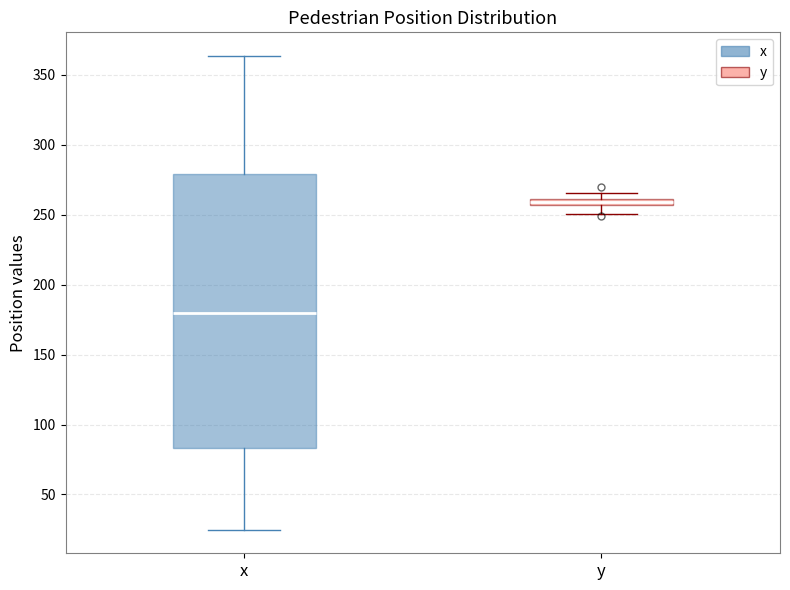

Where does the lower whisker of the box for y end on the y-axis? The values are not printed on the chart, so give them approximately, as read against the axis.

250